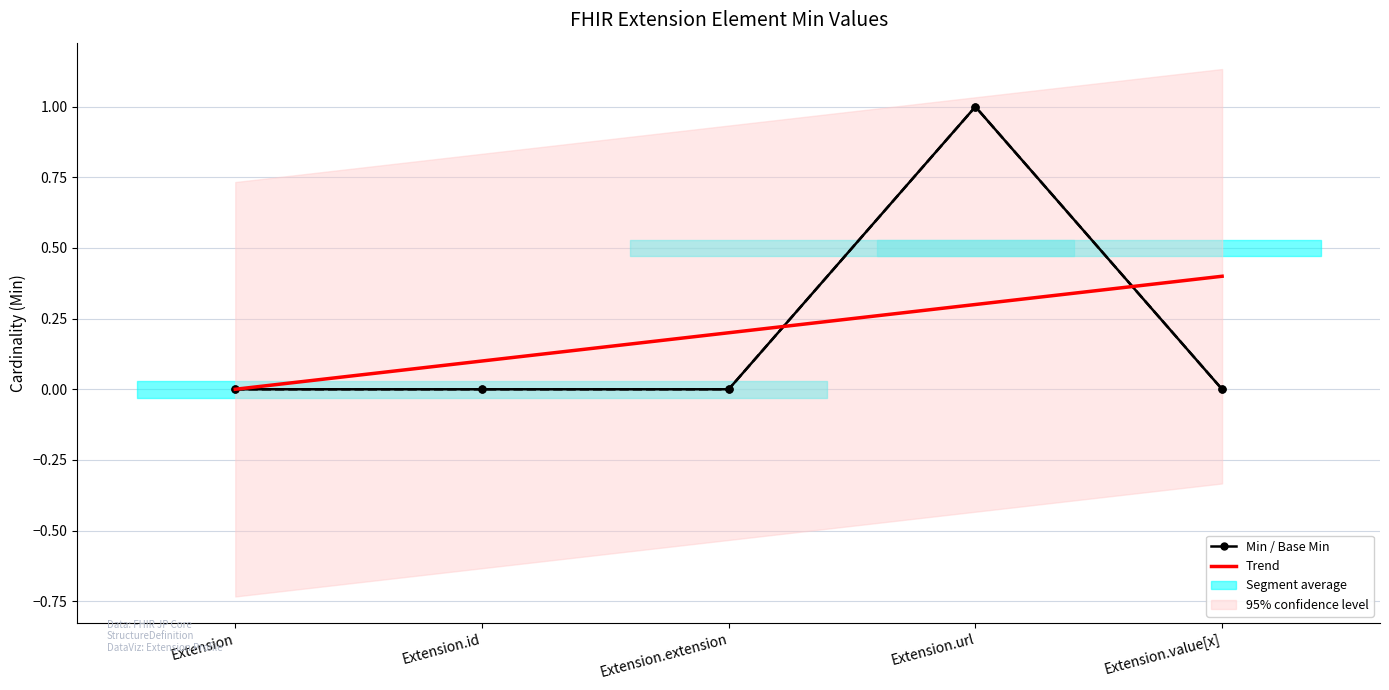

Reading left to right, transcribe all the data shown in this chart.

Min Values: 0.0	0.0	0.0	1.0	0.0
Base Min Values: 0.0	0.0	0.0	1.0	0.0
Trend: 0.0	0.1	0.2	0.3	0.4